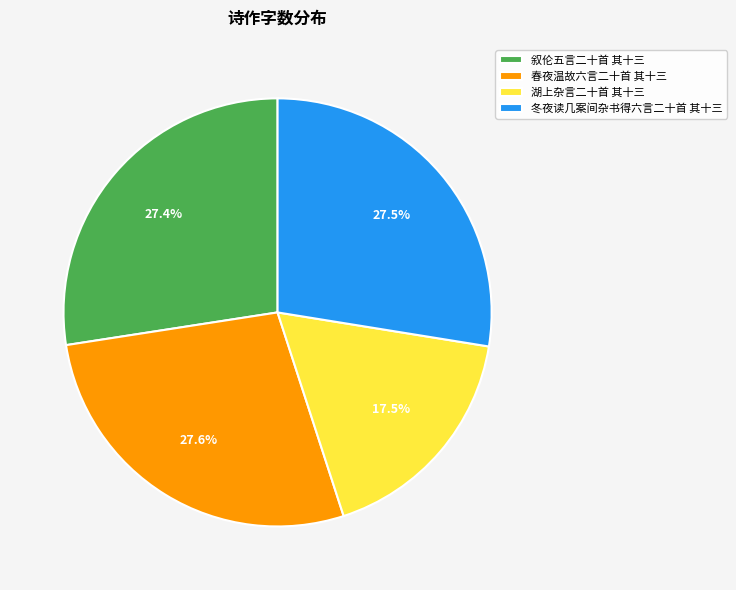

To the nearest percent, what is the average slice percentage?

25%